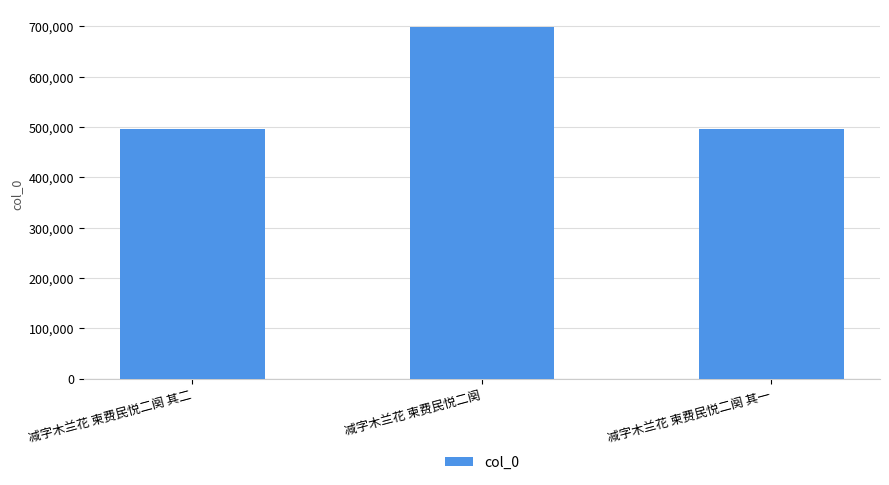

At which label is the value closest to 597391?

减字木兰花 柬费民悦二阕 其二